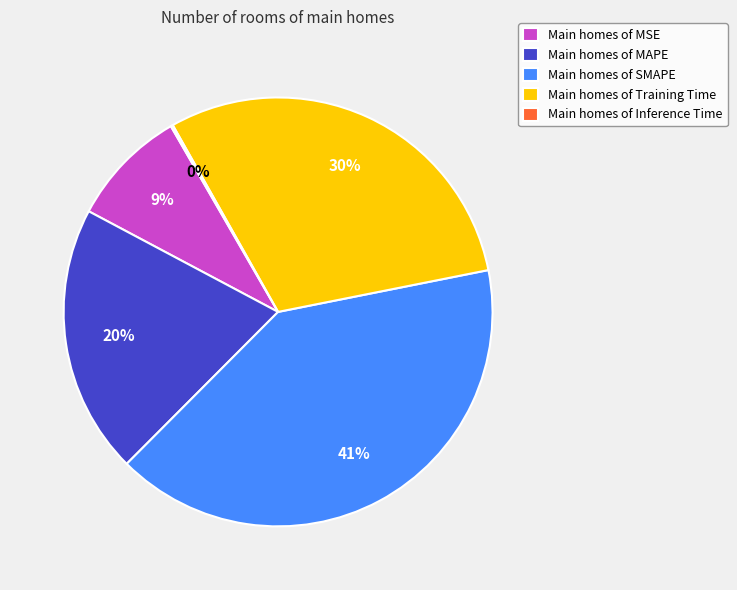

True or false: Main homes of MSE accounts for 9% of the total.

True